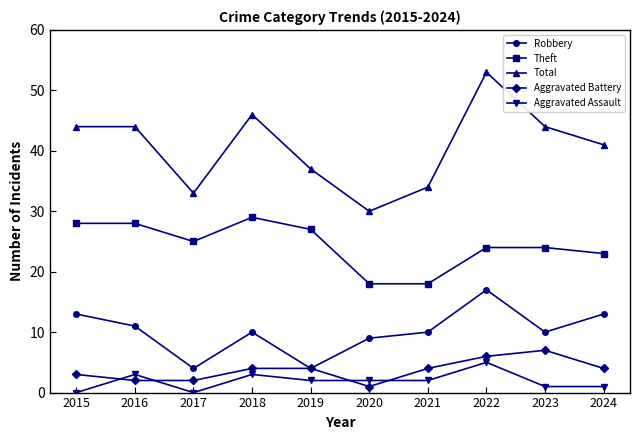

The Aggravated Assault series shows 2 at 2017. True or false?

False